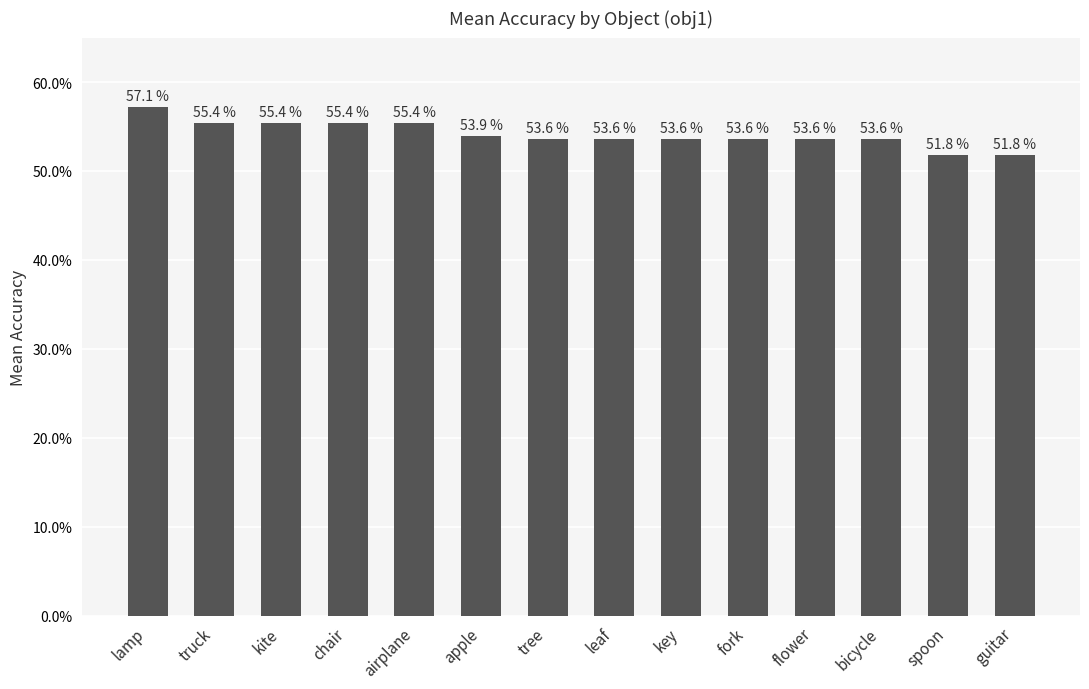

What is the label of the 10th bar from the right?

airplane